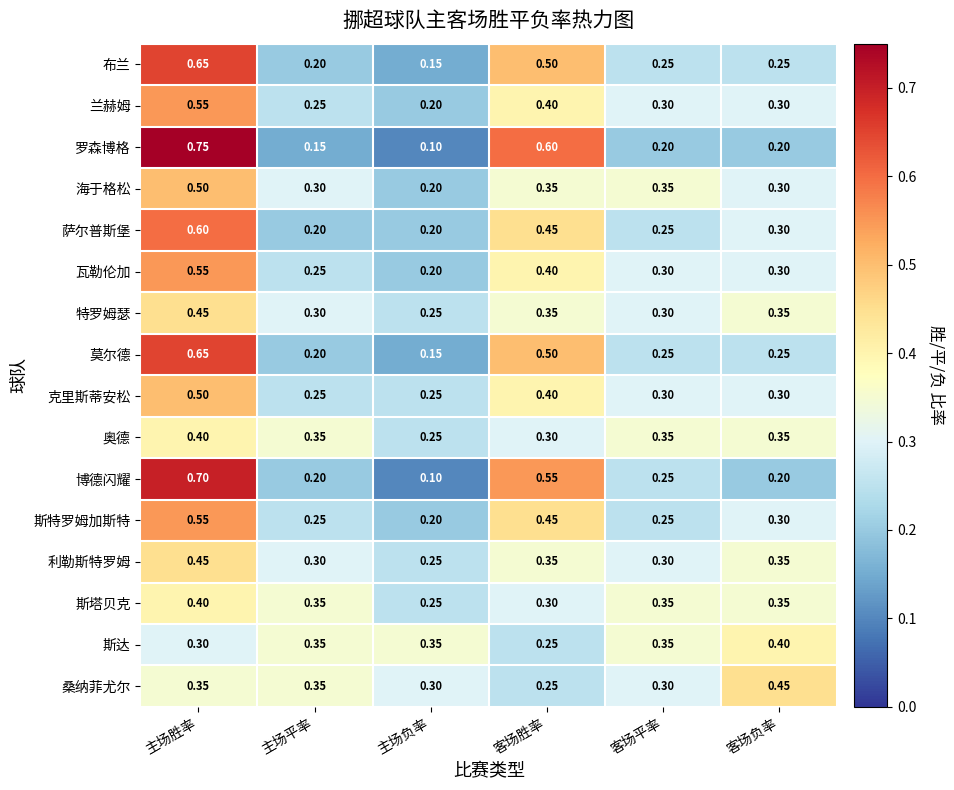

Between 主场胜率 and 主场负率, which series saw the biggest shift?

罗森博格